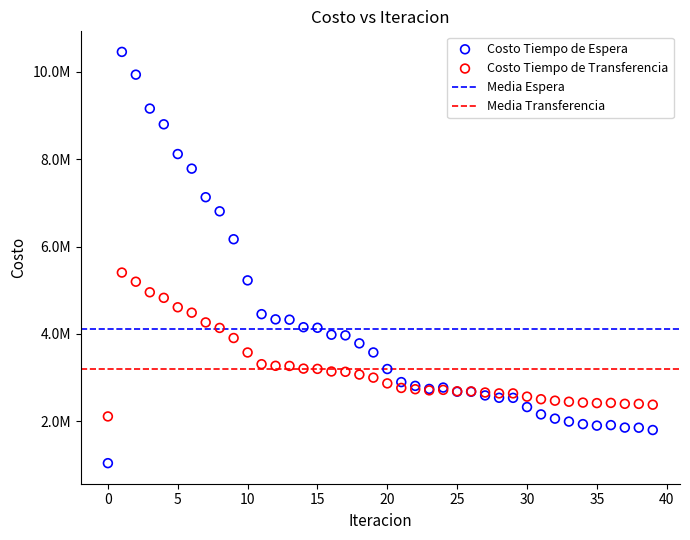

Which series contains the highest Y value?

Costo Tiempo de Espera